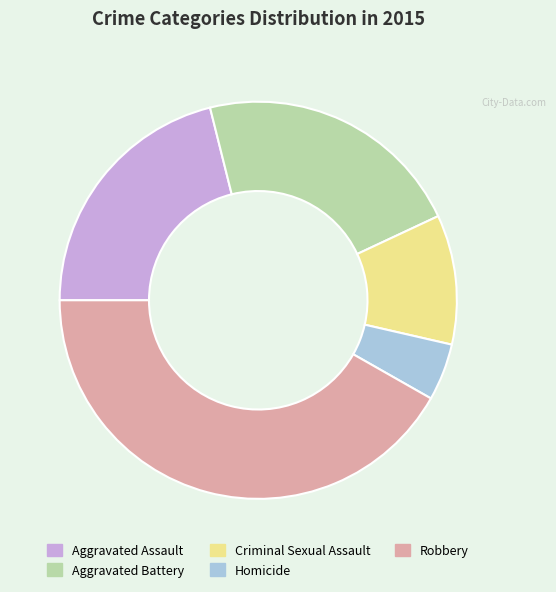

How many slices are in this pie chart?

5